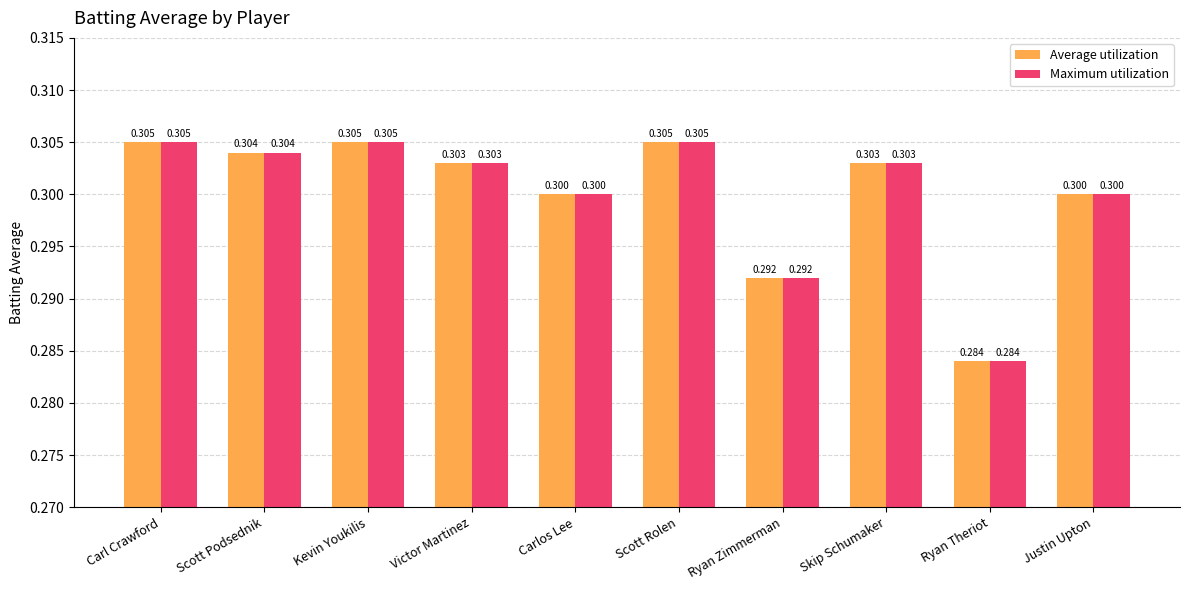

Count the number of categories in the chart.

10